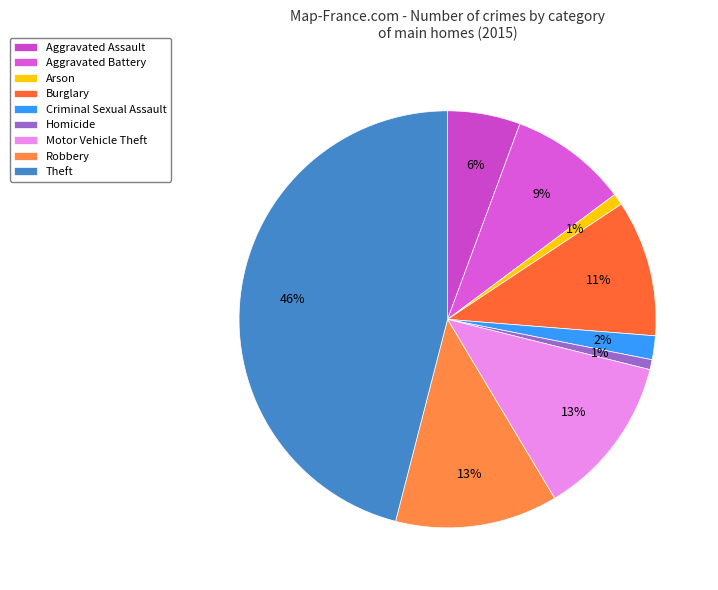

Does any single category account for the majority?

No